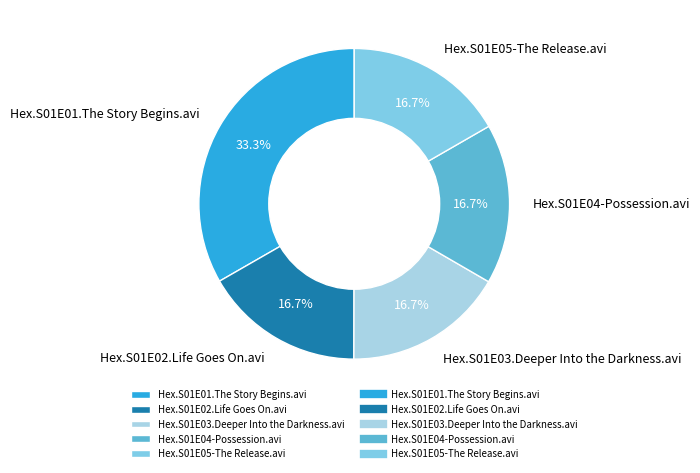

Which category has the biggest portion of the pie?

Hex.S01E01.The Story Begins.avi